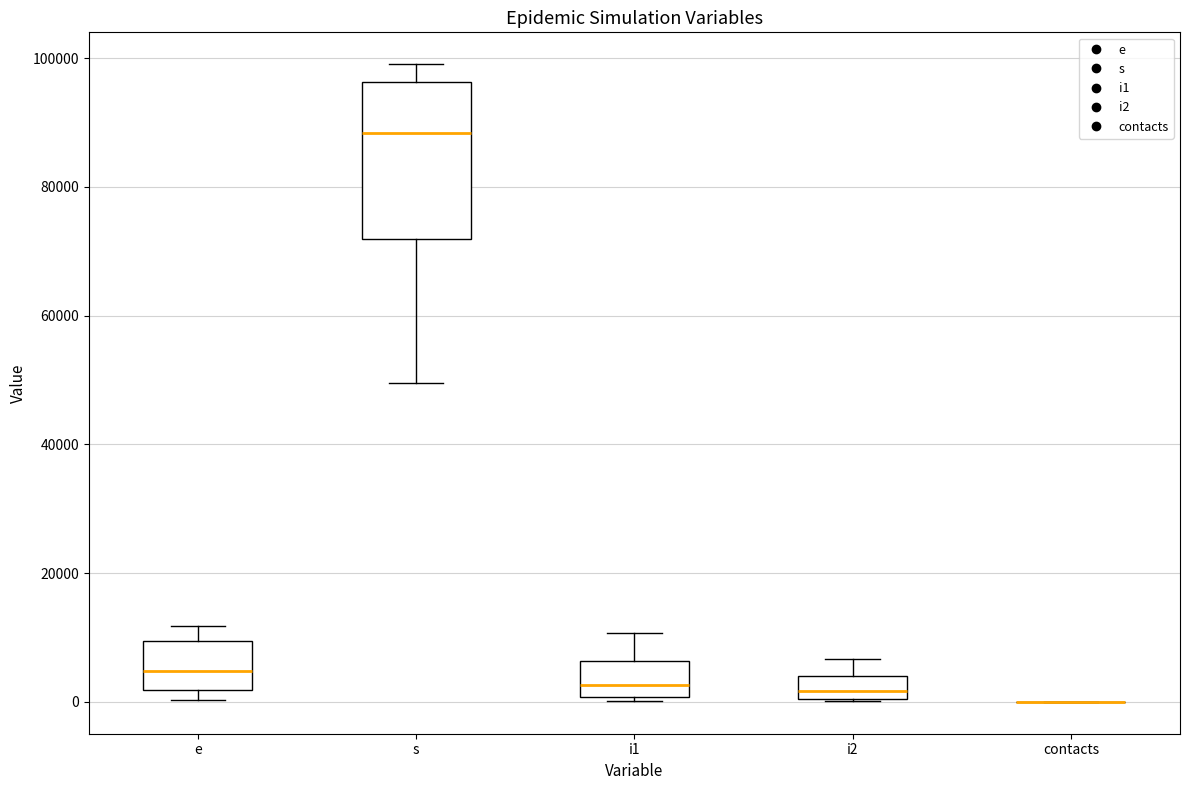

Which box is the tallest, from its lower edge to its upper edge?

s